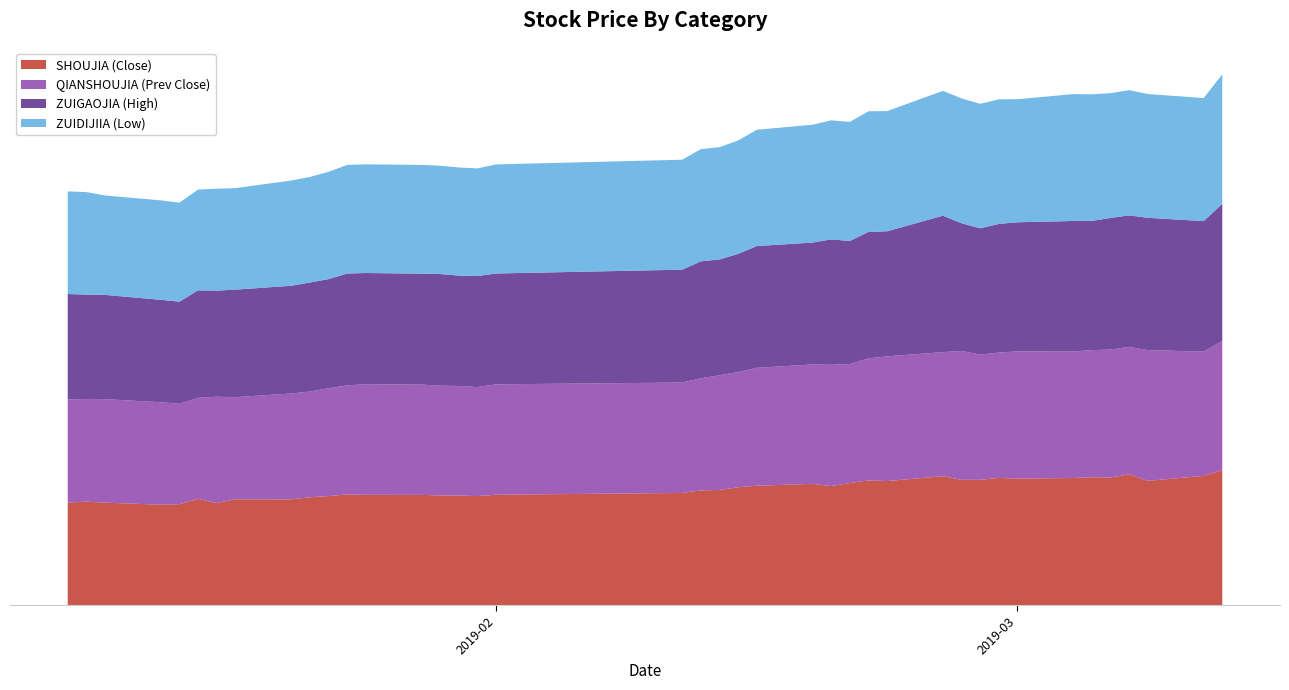

Reading left to right, what are all the values shown in this chart?

SHOUJIA: 71.5	72.2	71.5	70.0	70.4	74.1	71.2	73.8	73.8	75.2	76.0	77.2	76.9	76.9	76.5	76.4	76.0	77.0	78.2	80.0	80.3	82.2	83.2	84.6	83.0	85.1	87.0	86.5	89.9	87.3	87.4	88.7	88.2	88.6	89.2	89.0	91.2	86.7	90.1	94.1
QIANSHOUJIA: 71.9	71.5	72.2	71.5	70.0	70.4	74.1	71.2	73.8	73.8	75.2	76.0	77.2	76.9	76.5	76.4	76.0	77.0	77.0	78.2	80.0	80.3	82.2	83.2	84.6	83.0	85.1	87.0	86.5	89.9	87.3	87.4	88.7	88.2	88.6	89.2	89.0	91.2	86.7	90.1
ZUIGAOJIA: 73.5	72.8	72.7	71.4	71.2	75.0	74.0	75.0	75.1	76.0	76.1	78.0	77.5	77.3	77.8	77.0	77.4	77.3	78.7	81.5	80.8	82.4	84.9	85.0	87.4	85.8	88.2	87.2	95.2	89.0	88.0	89.7	90.0	91.0	90.0	91.8	91.6	92.2	91.0	95.6
ZUIDIJIIA: 71.5	71.5	69.3	69.3	69.0	70.3	71.0	70.8	73.4	73.6	74.8	75.7	75.8	75.8	75.5	75.4	75.0	76.0	76.7	78.3	78.3	79.0	81.1	82.2	83.0	83.0	84.1	83.8	87.0	87.0	86.8	86.8	85.8	88.5	88.3	87.0	87.3	86.3	85.8	90.3